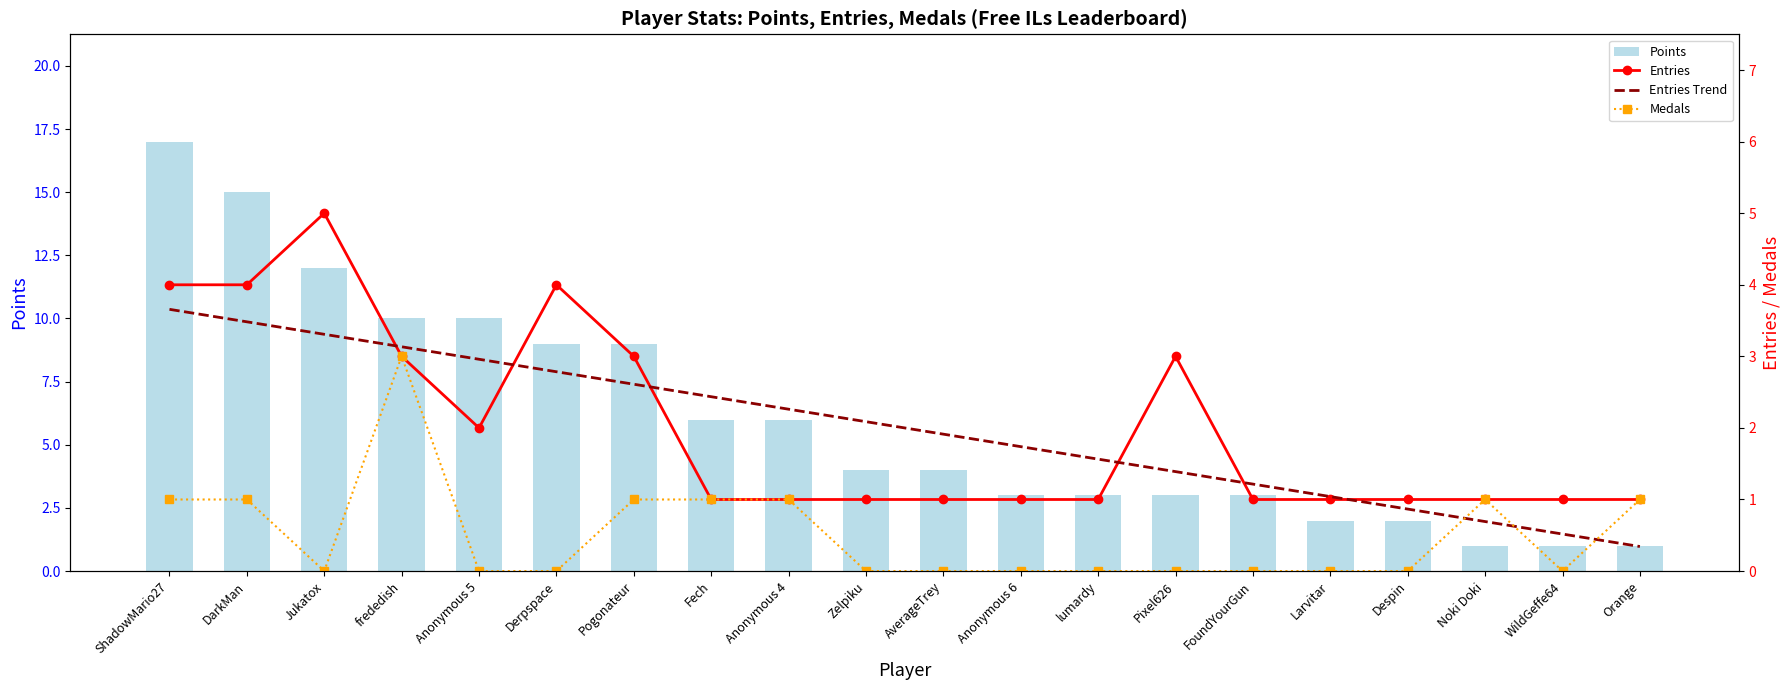

Which category has the highest value in the Points series?

ShadowMario27